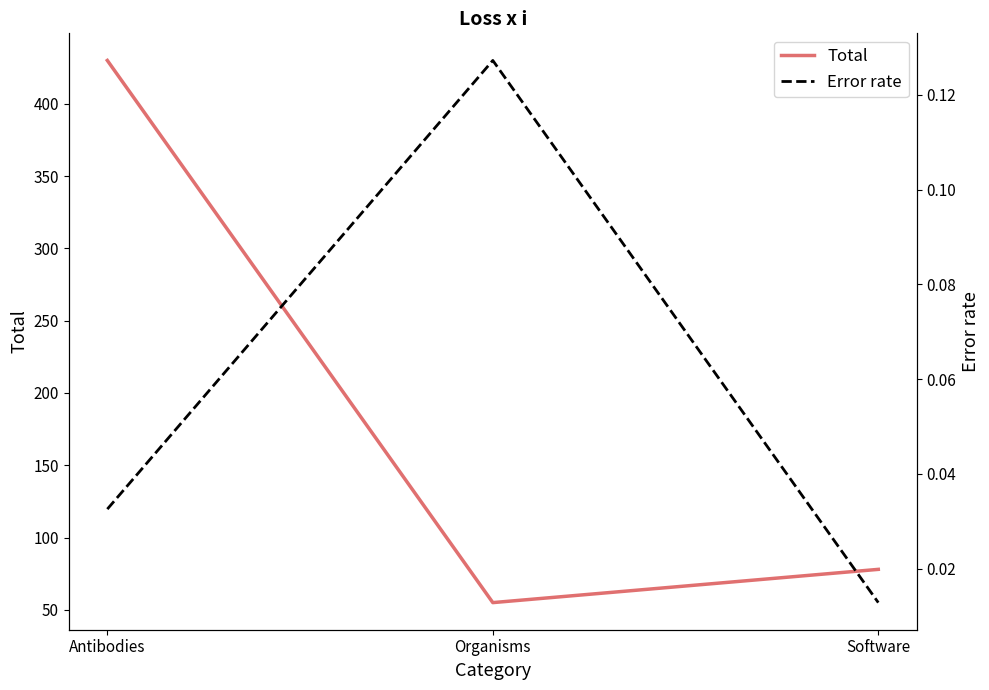

What is the difference between the highest and lowest values at Organisms?

54.9